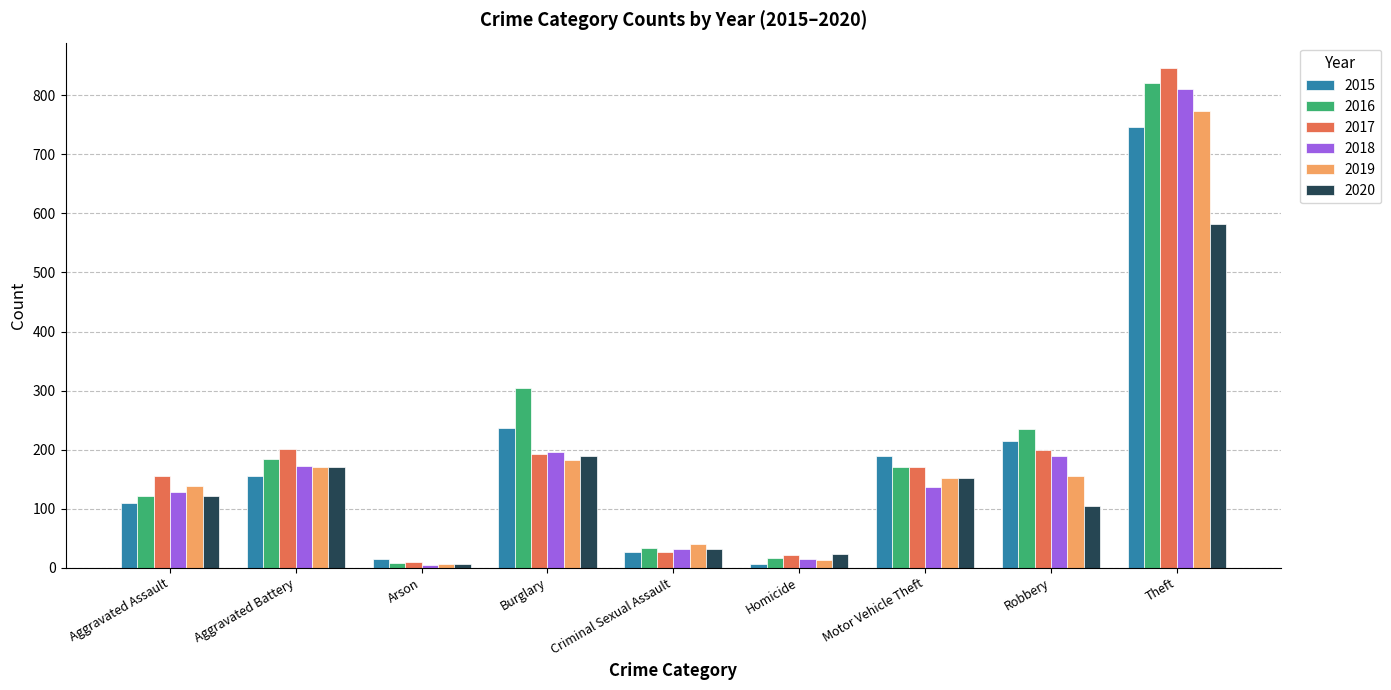

Between Criminal Sexual Assault and Robbery, which series saw the biggest shift?

2016